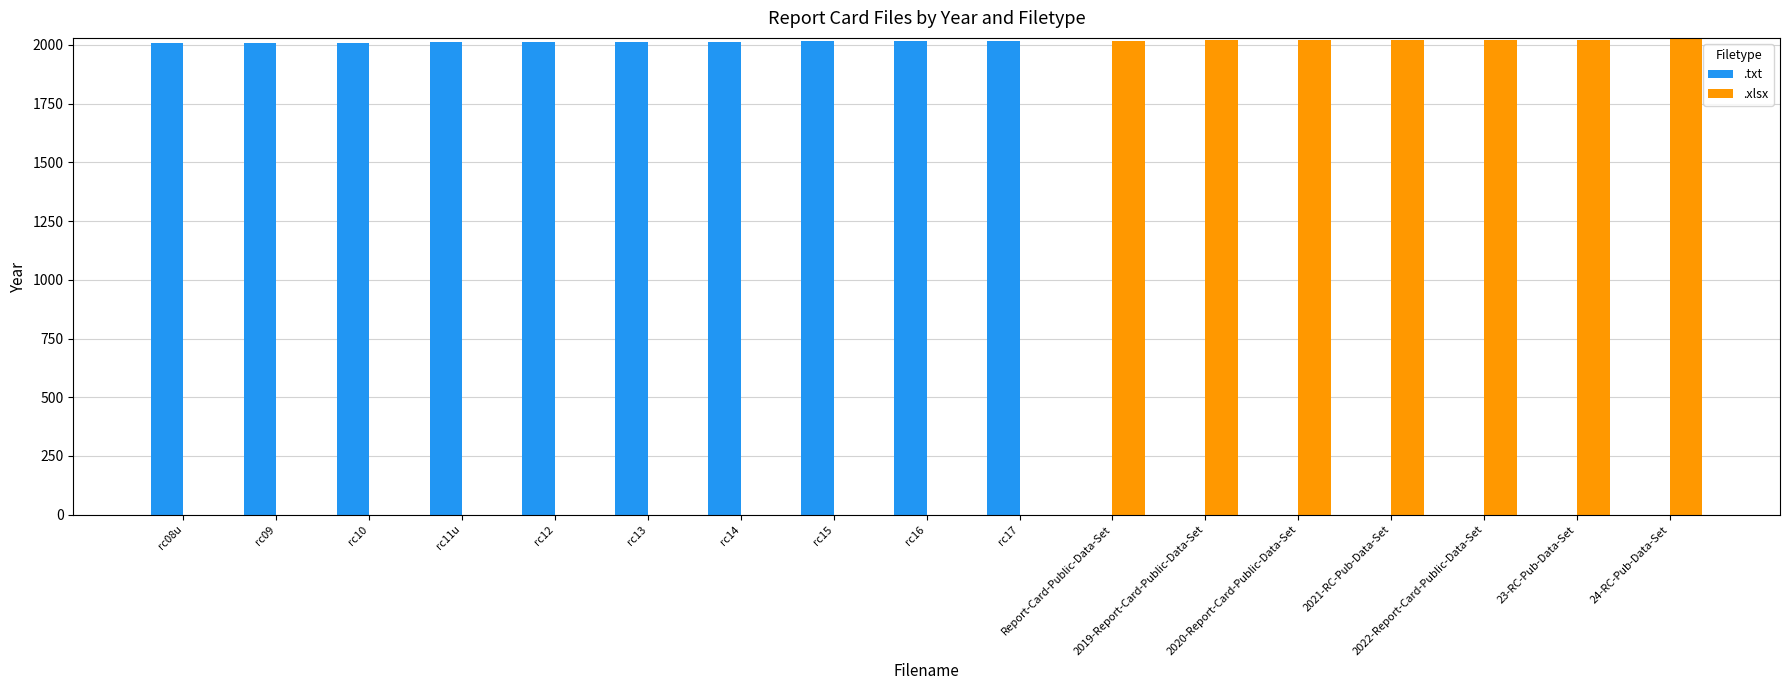

Does the chart contain any negative values?

No